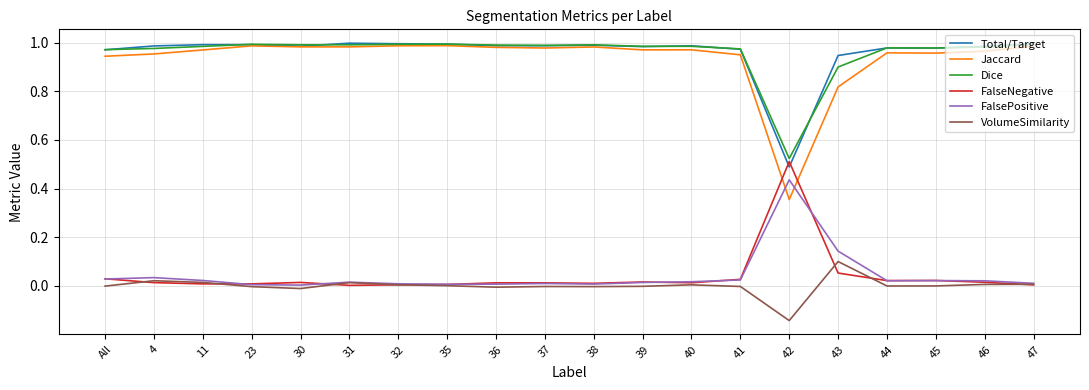

Is the value of FalsePositive at 41 greater than the value of Dice at All?

No